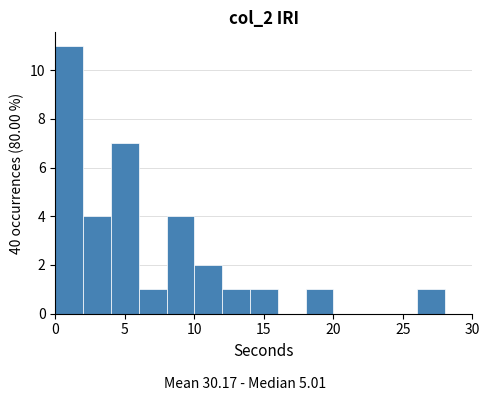

How tall is the bar that spans 12 to 14 on the x-axis? The values are not printed on the chart, so give them approximately, as read against the axis.

1